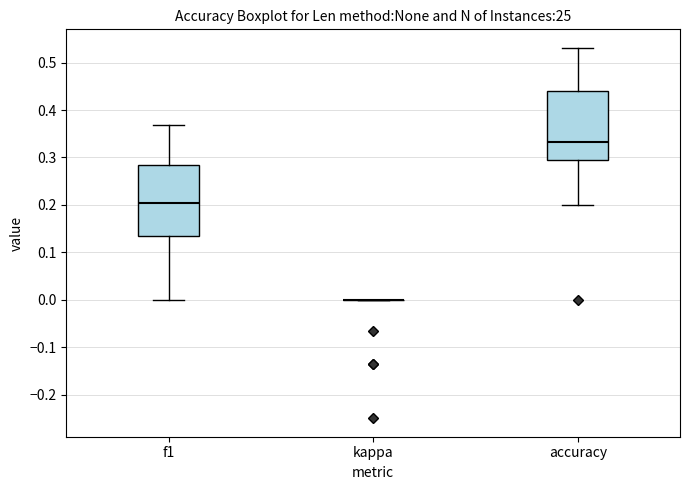

Where does the lower whisker of the box for f1 end on the y-axis? The values are not printed on the chart, so give them approximately, as read against the axis.

0.00